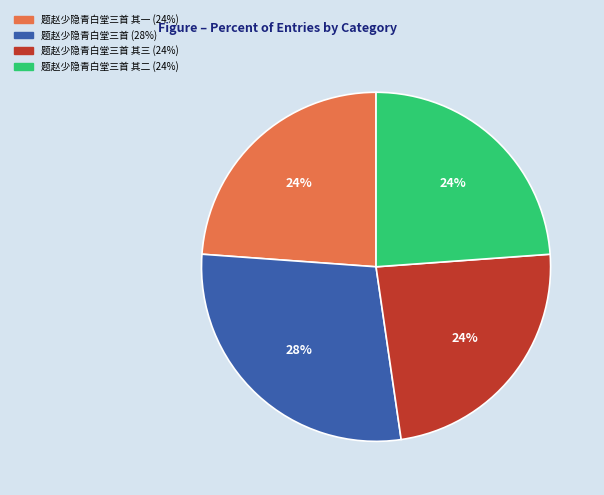

To the nearest percent, what is the average slice percentage?

25%